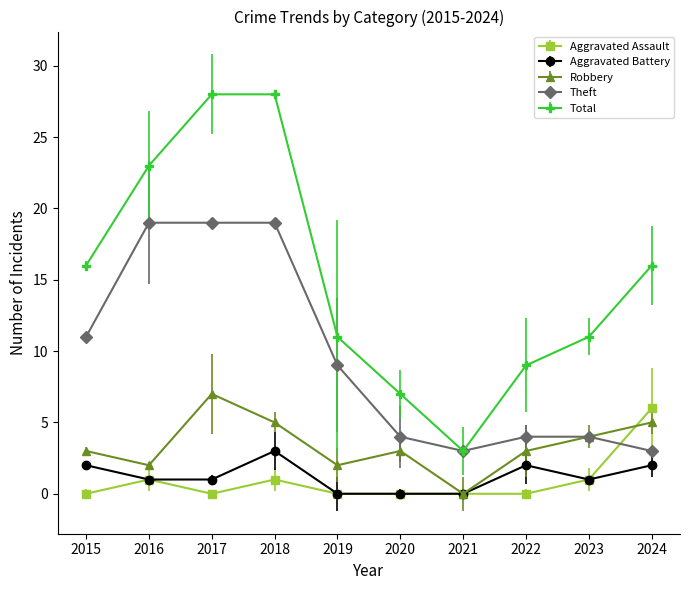

True or false: Total and Aggravated Assault intersect in this chart.

False